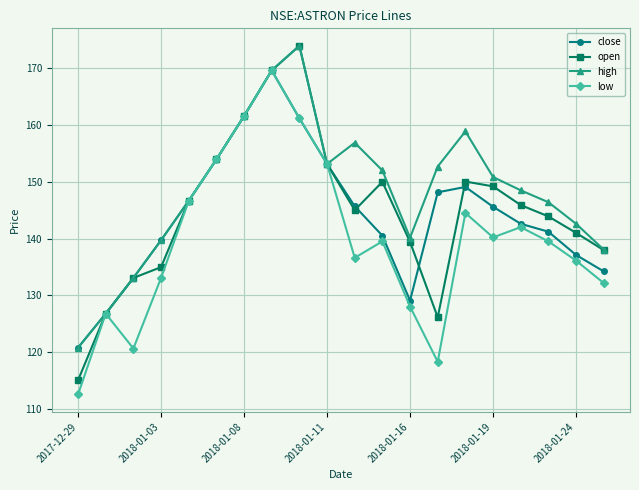

True or false: close has more than 0 interior local peaks.

True